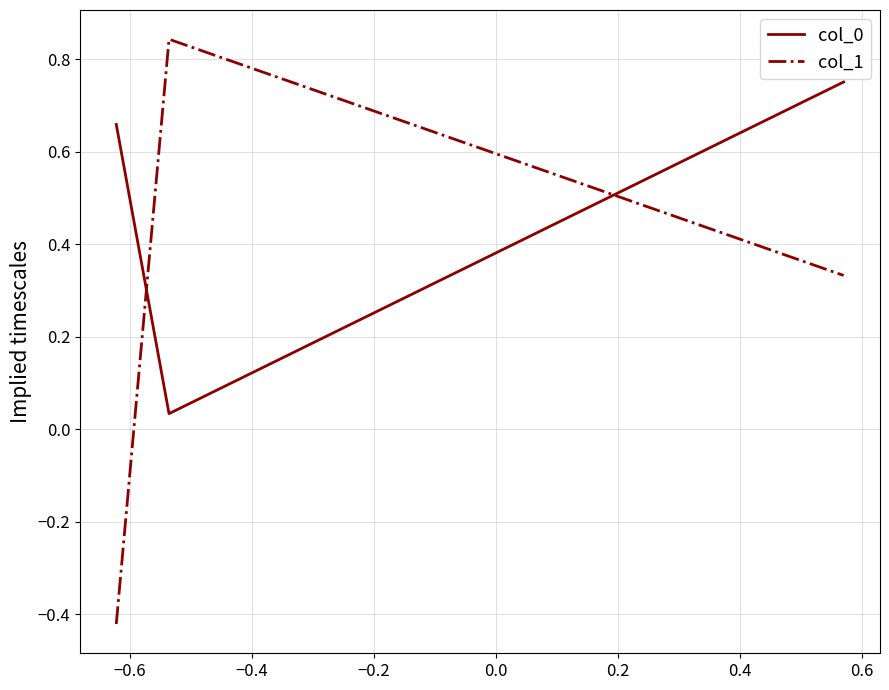

At how many categories does at least one series exceed 0?

3